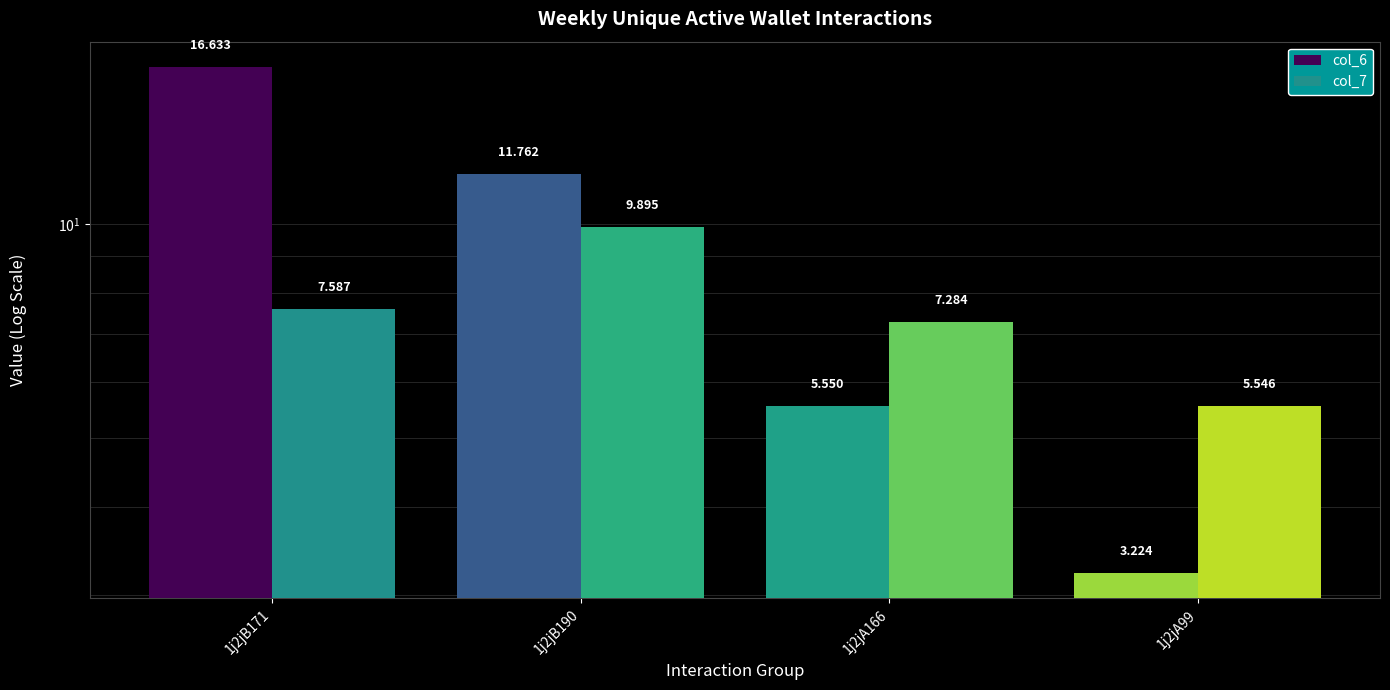

Reading right to left, transcribe all the data shown in this chart.

col_6: 1j2jA99=3.2	1j2jA166=5.5	1j2jB190=11.8	1j2jB171=16.6
col_7: 1j2jA99=5.5	1j2jA166=7.3	1j2jB190=9.9	1j2jB171=7.6